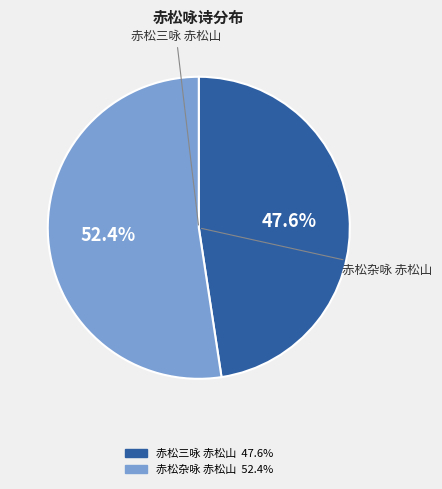

Is 赤松三咏 赤松山 the majority of the pie?

No